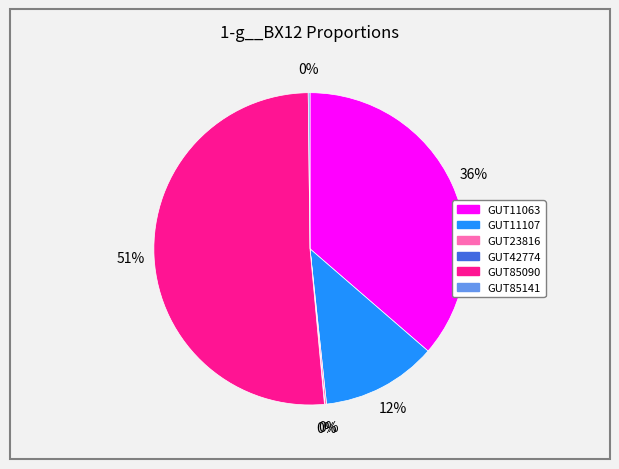

To the nearest percent, what portion does GUT11063 represent?

36%